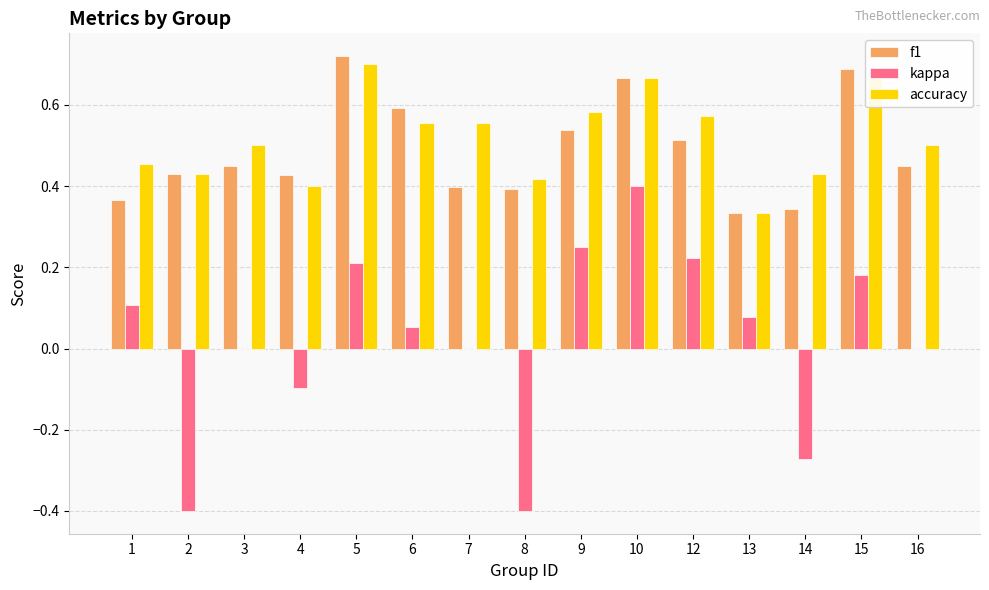

The kappa series shows 0.4 at 9. True or false?

False